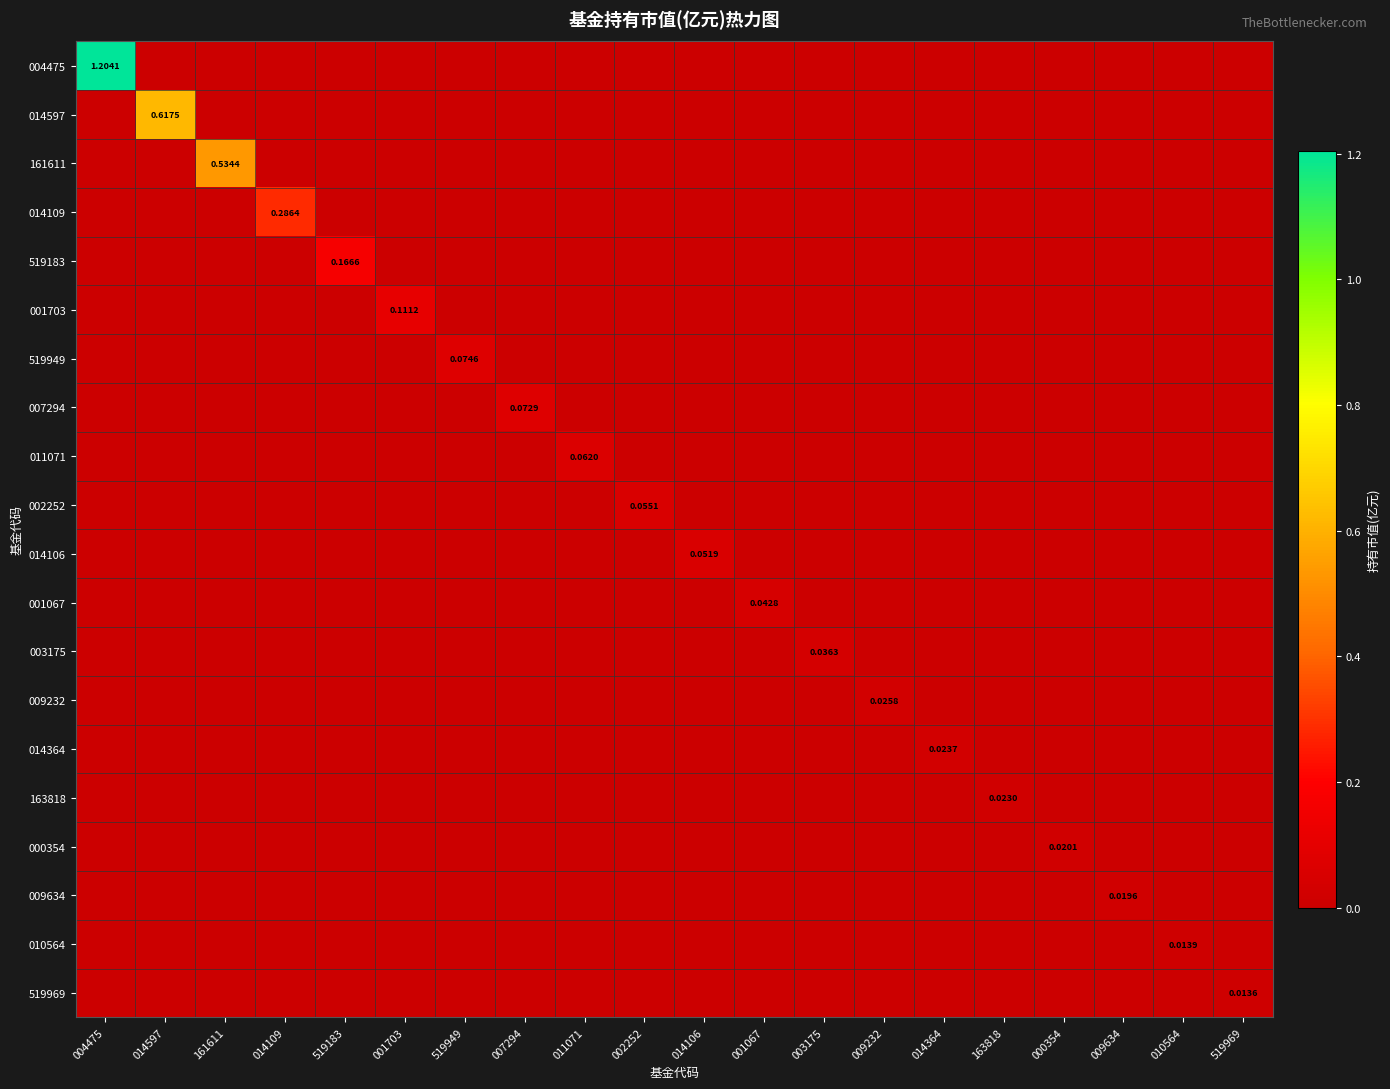

At which category is the sum across all series the highest?

004475